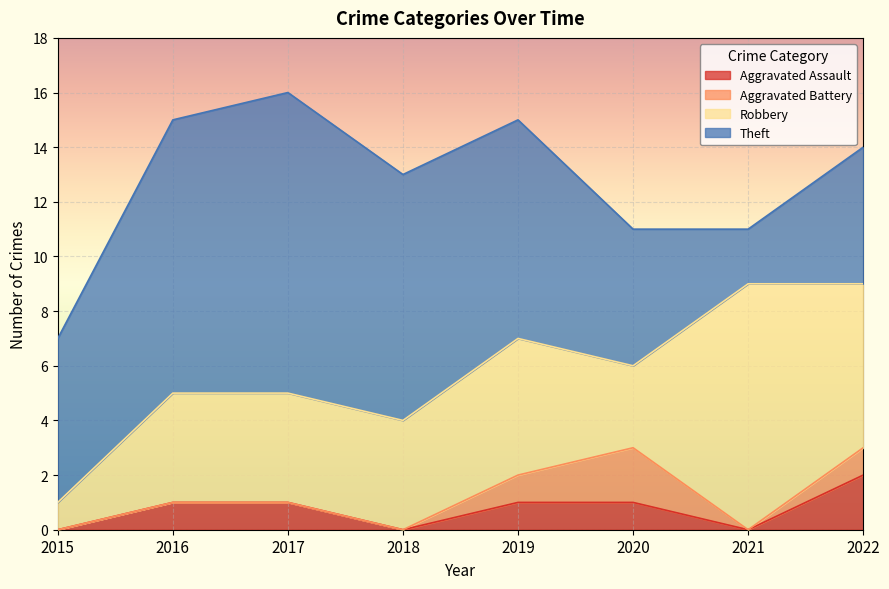

Reading left to right, transcribe all the data shown in this chart.

Aggravated Assault: 0	1	1	0	1	1	0	2
Aggravated Battery: 0	0	0	0	1	2	0	1
Robbery: 1	4	4	4	5	3	9	6
Theft: 6	10	11	9	8	5	2	5